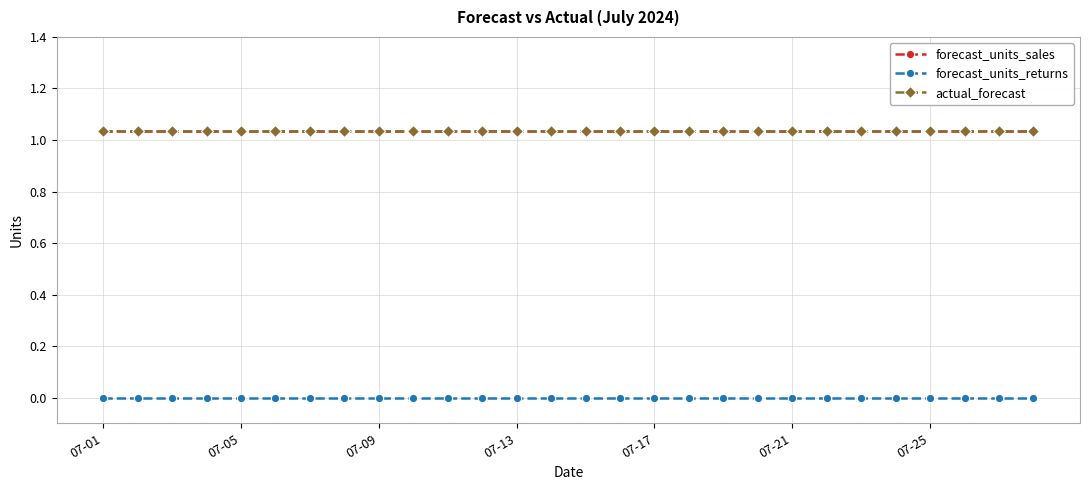

Is this an area chart (filled region under the line)?

No